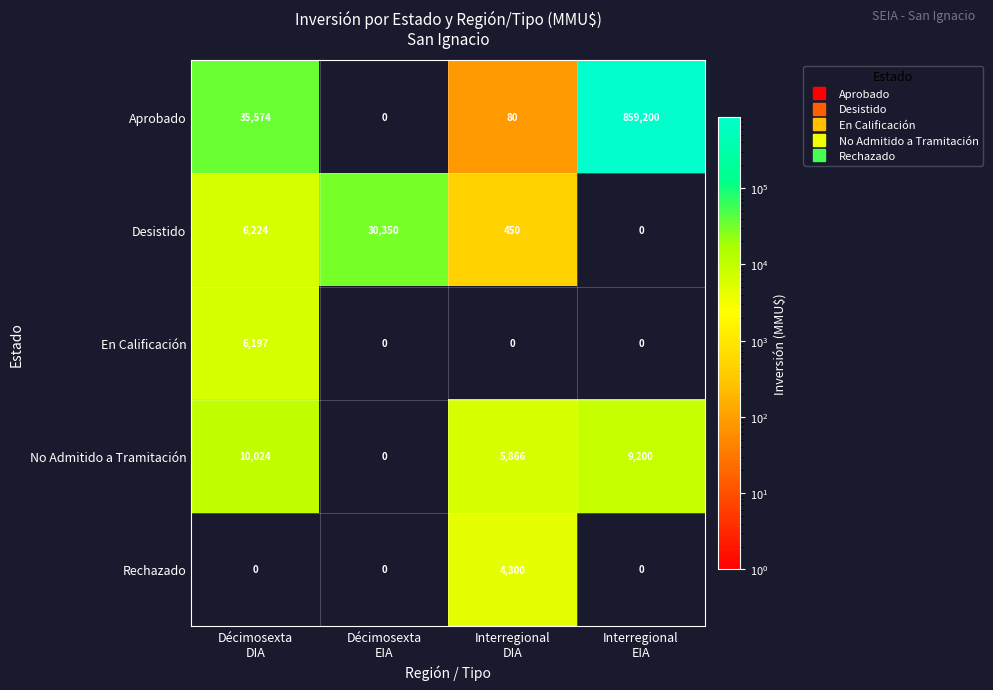

At how many categories does at least one series exceed 634660?

1